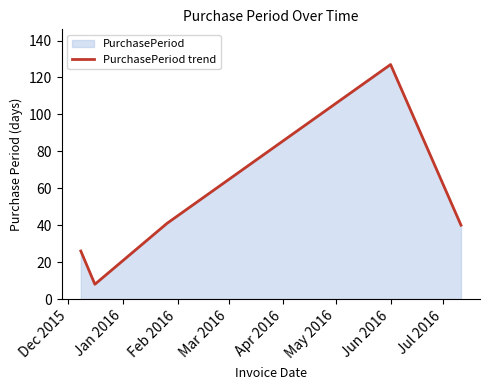

What is the difference between the maximum and second lowest values?

101